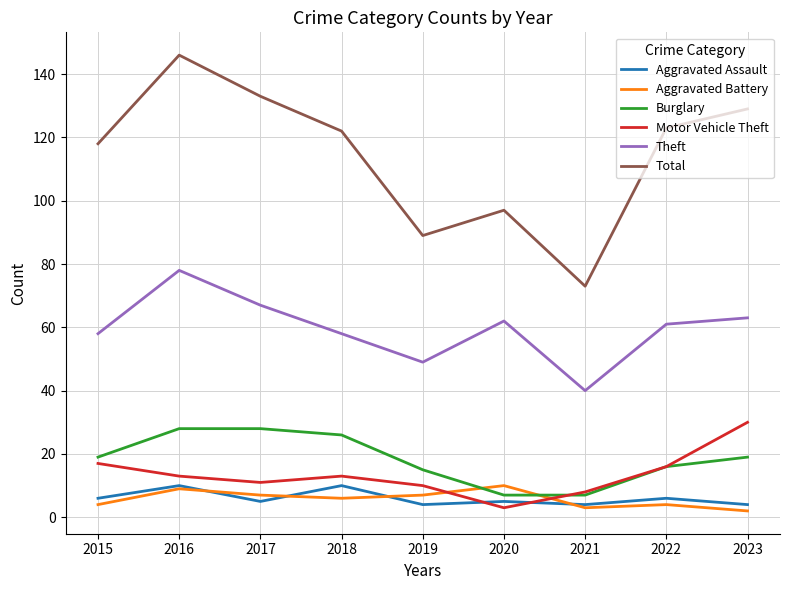

What is the maximum value shown in the chart?

146